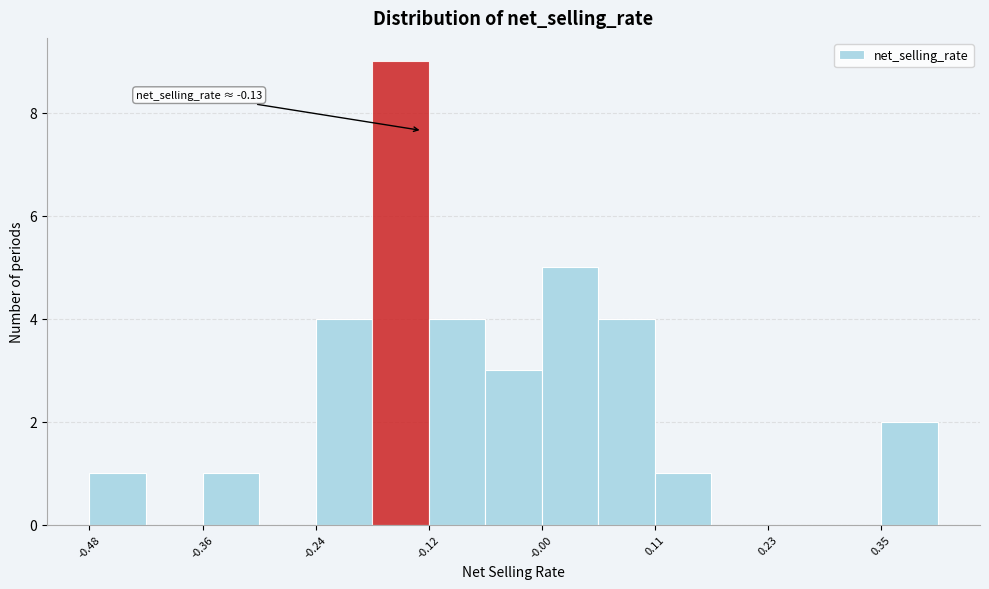

Around what value on the x-axis is the tallest bar? Give the approximate position of its centre, as read against the axis.

-0.16